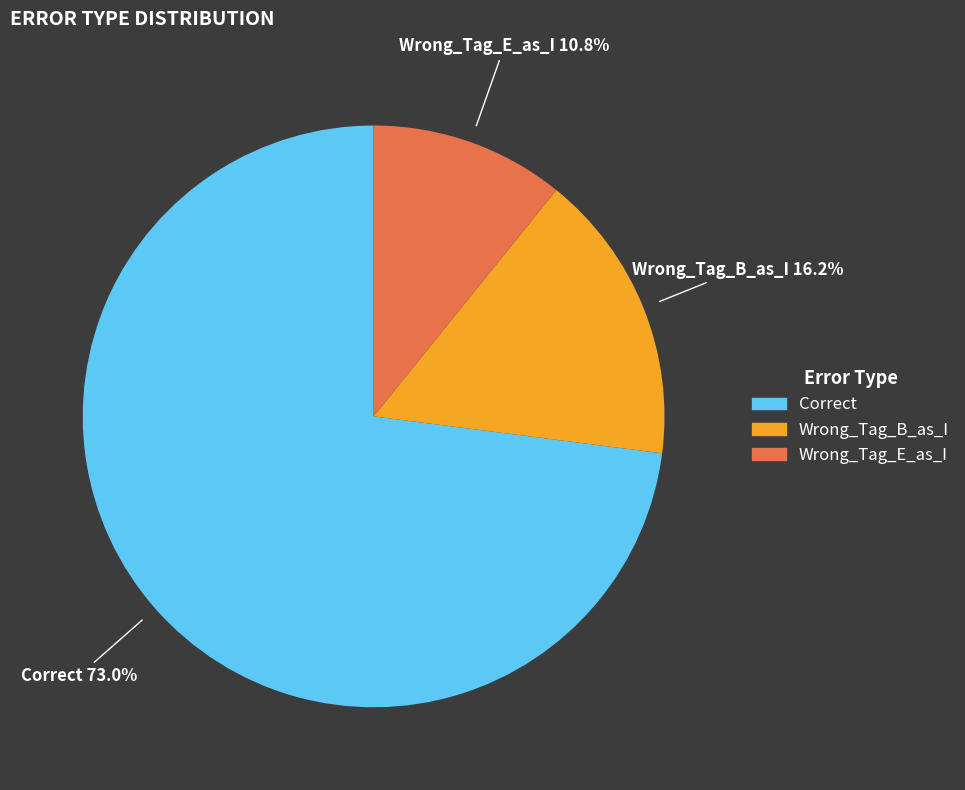

Is it true that Correct is 66% of the pie?

False